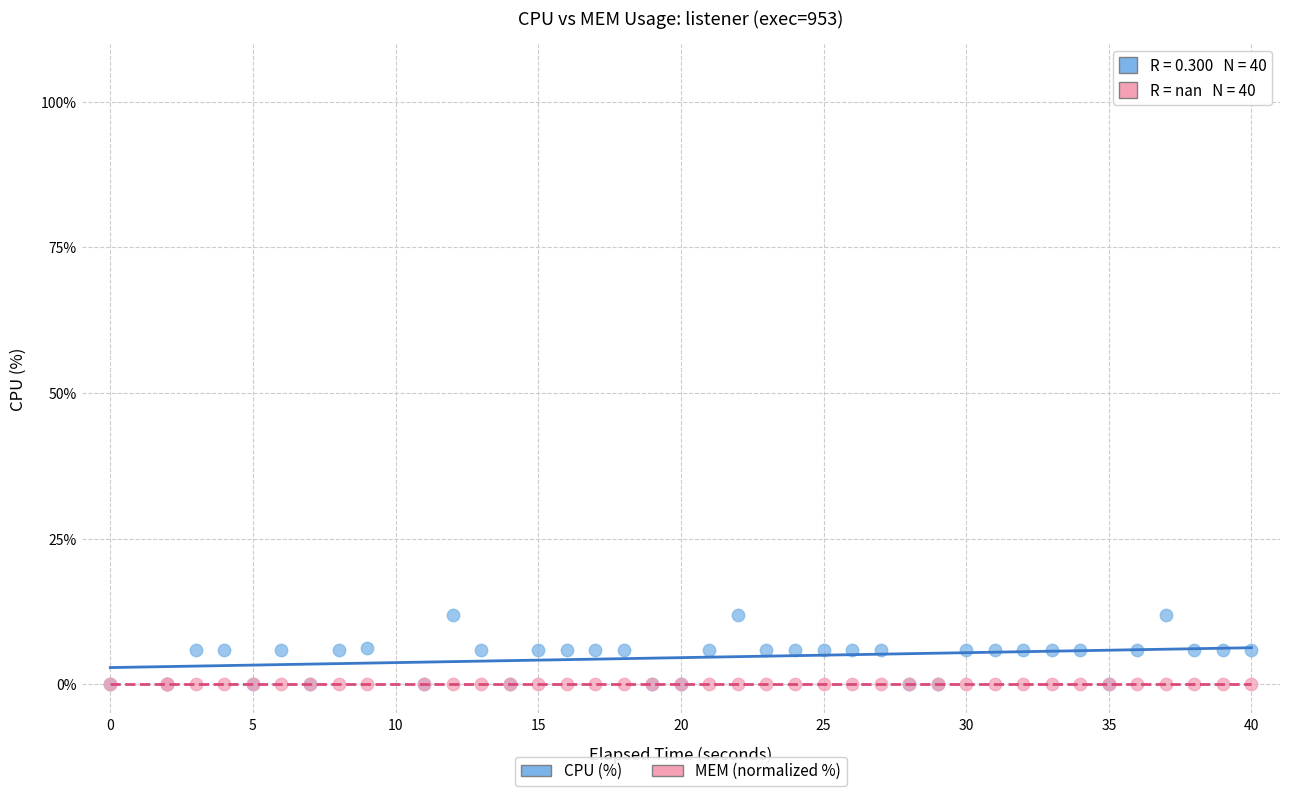

Which series contains the highest Y value?

CPU (%)